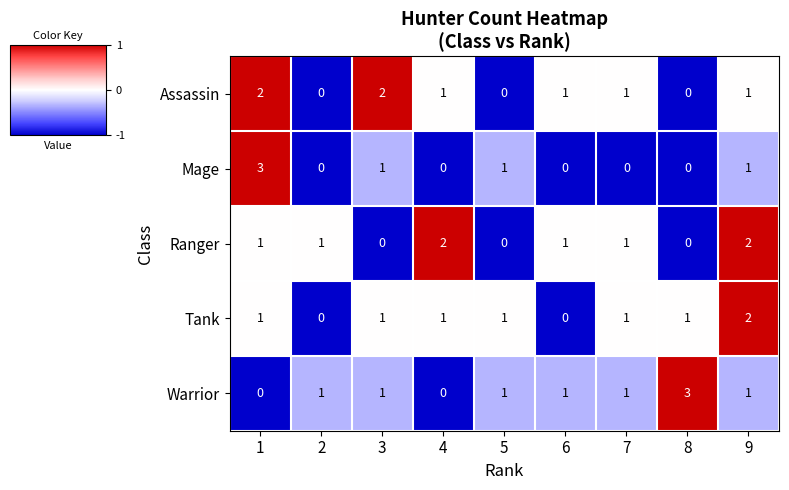

The Warrior series shows -1 at 1. True or false?

False